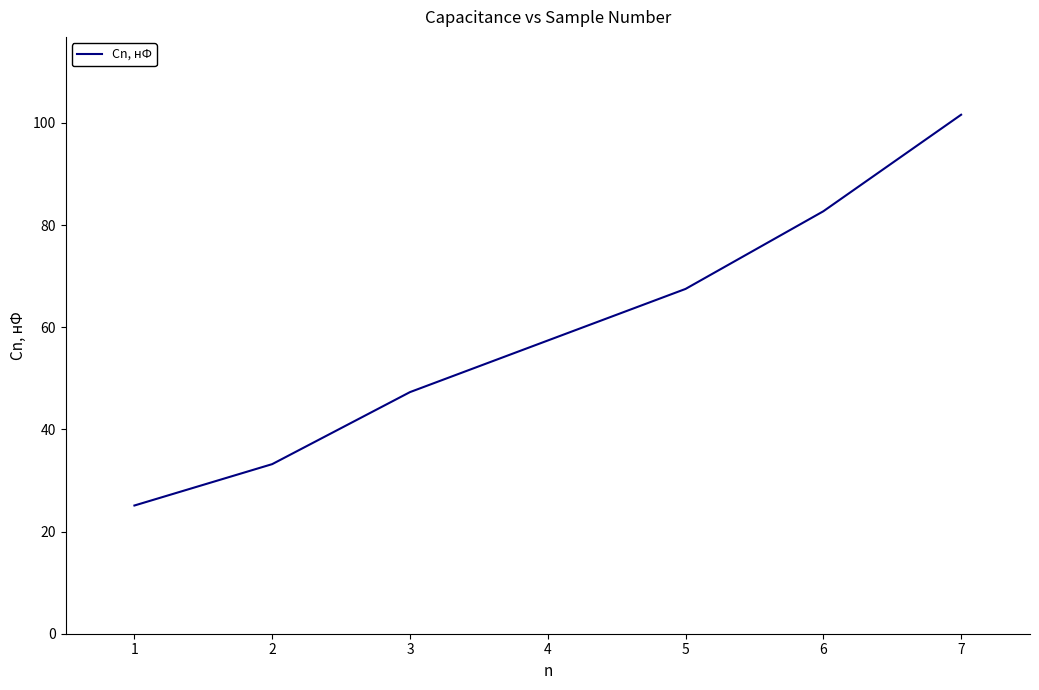

Rank the categories by value from lowest to highest.

1, 2, 3, 4, 5, 6, 7